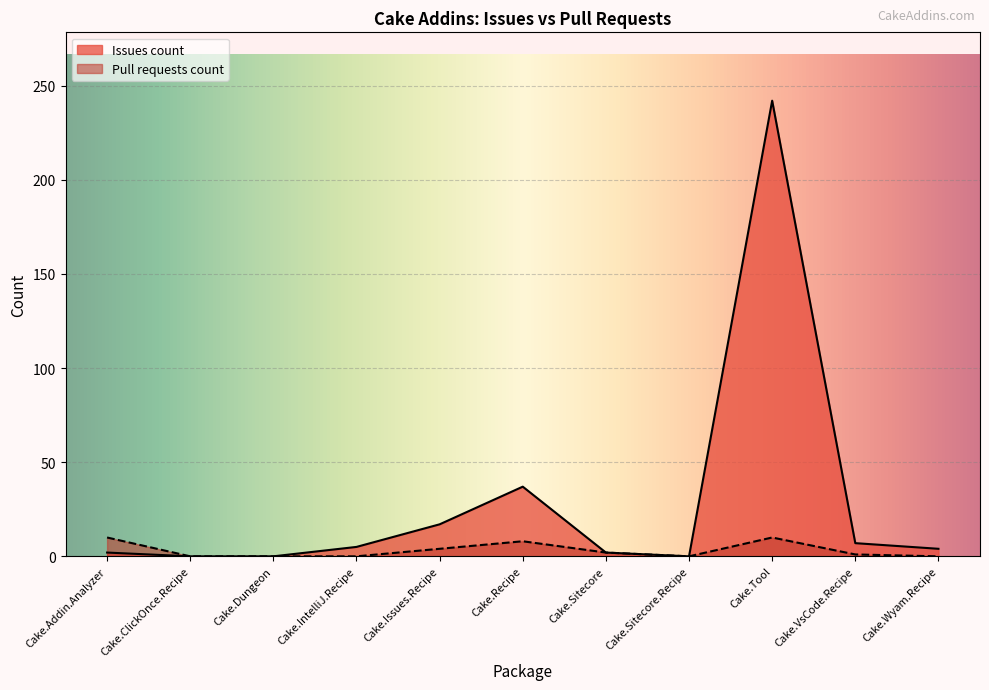

True or false: Issues count and Pull requests count intersect in this chart.

False